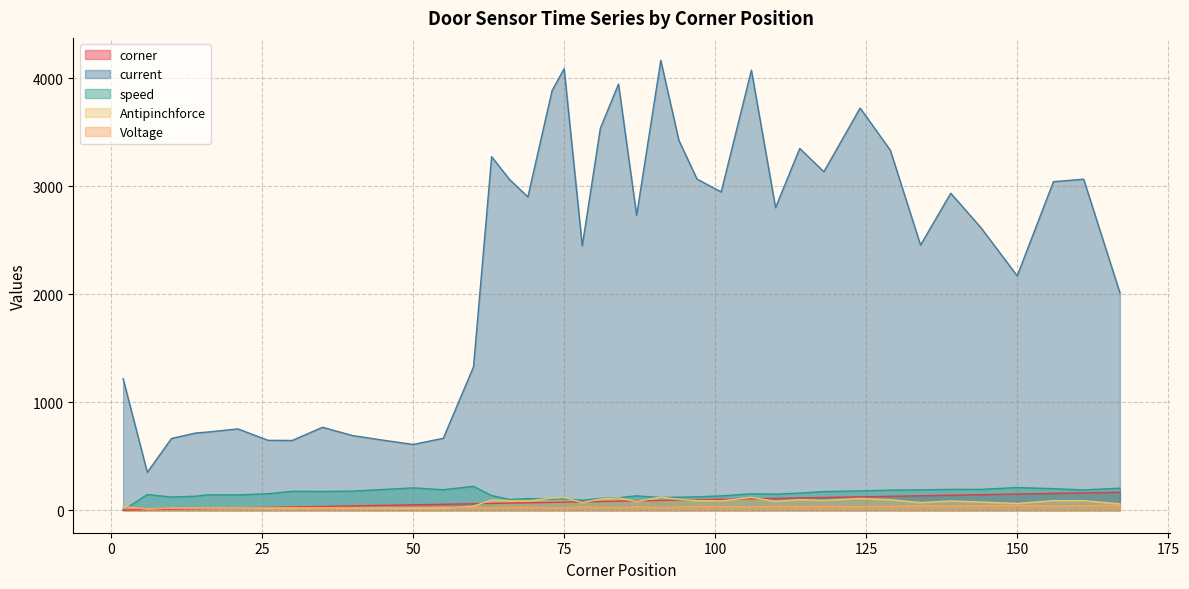

In speed, how many points are higher than both neighbors (excluding endpoints)?

10